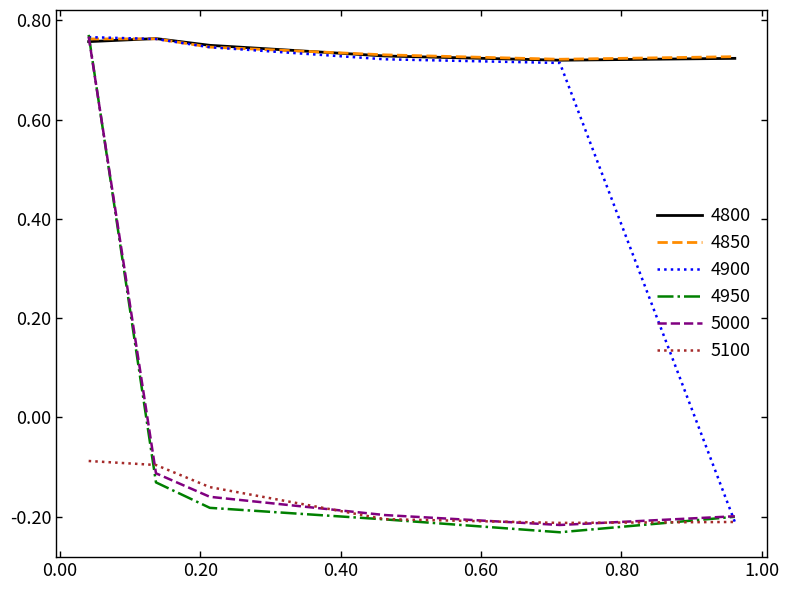

Is this an area chart (filled region under the line)?

No